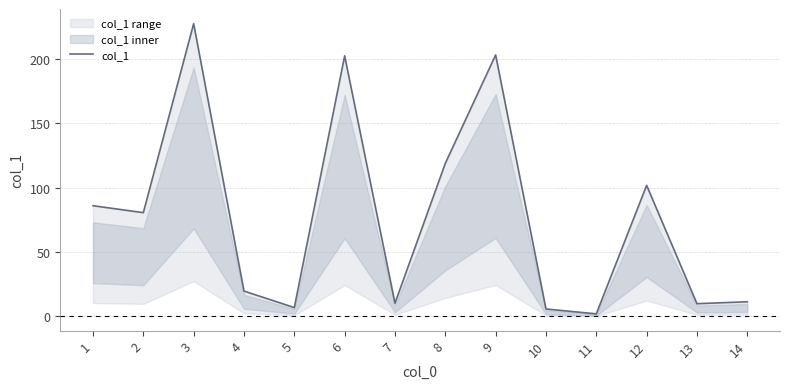

The chart shows a value of 203.0 at 9. True or false?

True